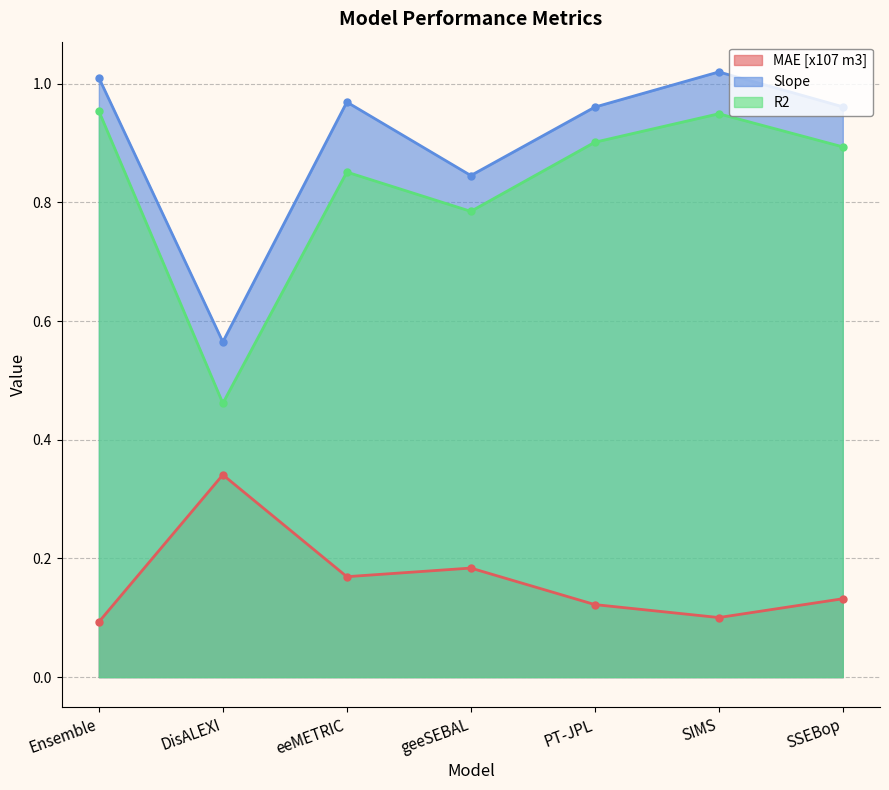

Count the number of data series in this chart.

3